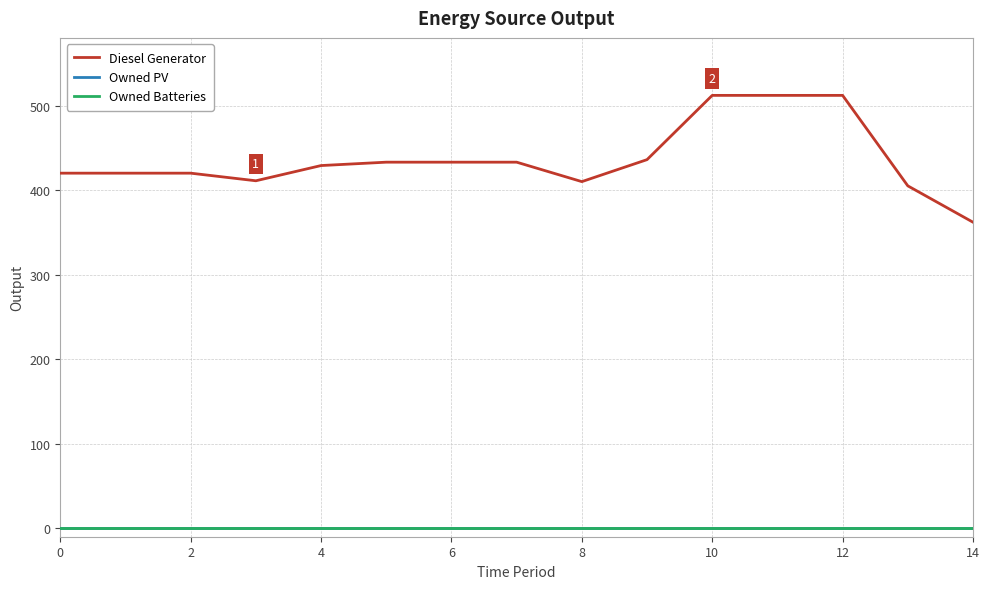

Does the chart display data point markers on the line(s)?

No